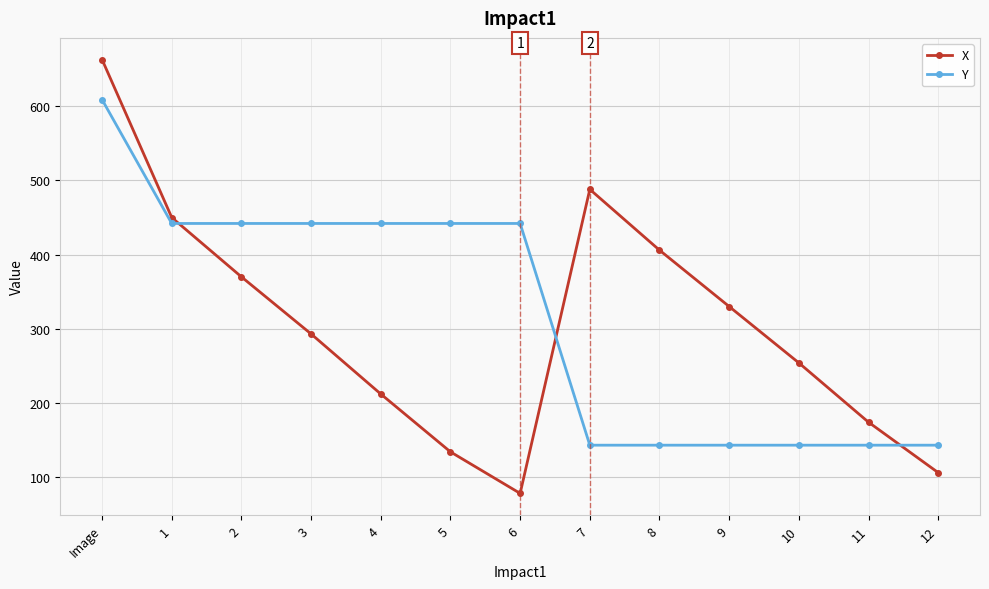

How many lines are shown in the chart?

2